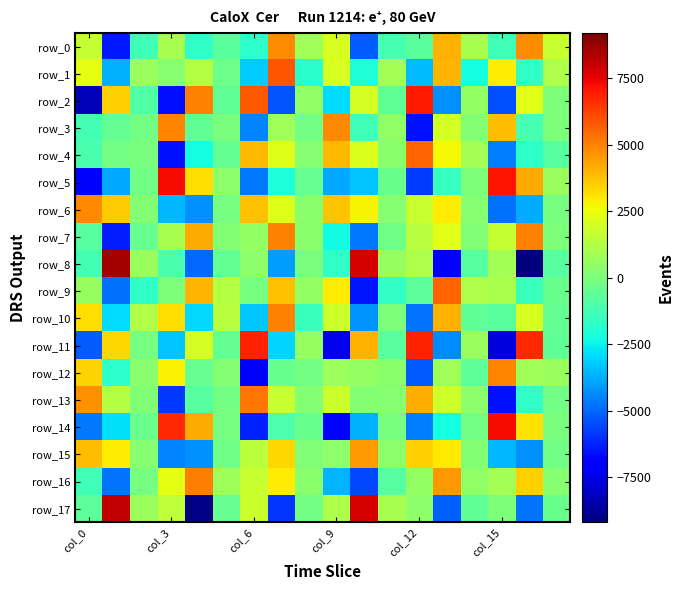

What is the difference between the second highest and minimum values in the row_6 series?

8635.1